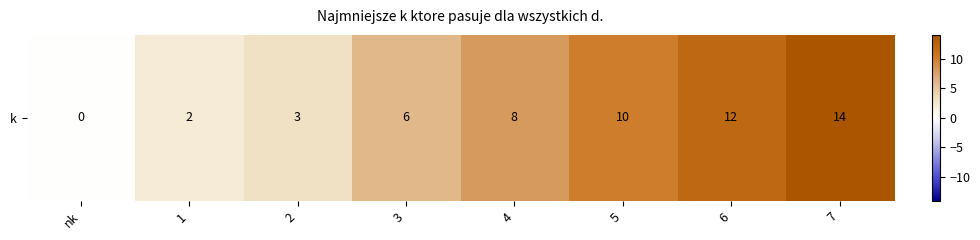

Reading left to right, what are all the values shown in this chart?

nk=0	1=2	2=3	3=6	4=8	5=10	6=12	7=14